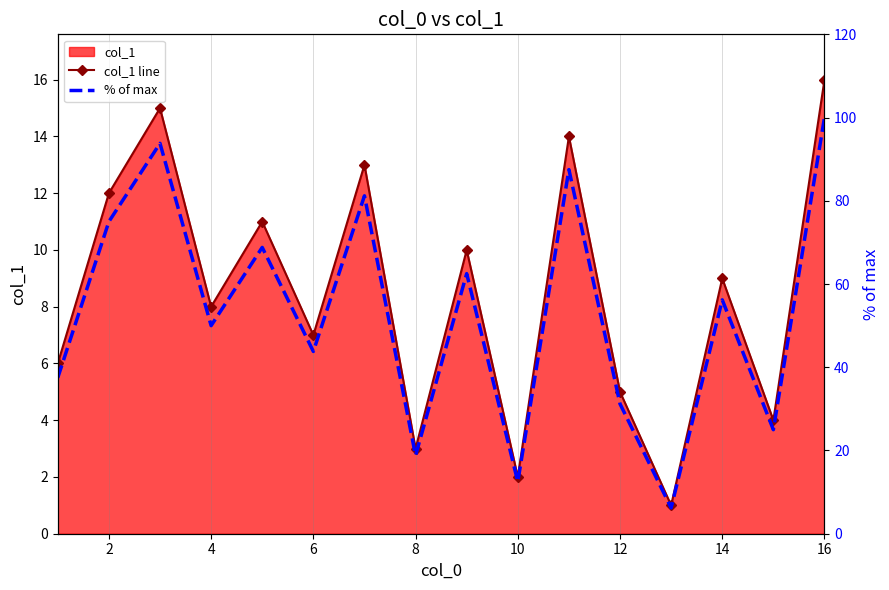

The col_1 line series shows 7 at 12. True or false?

False